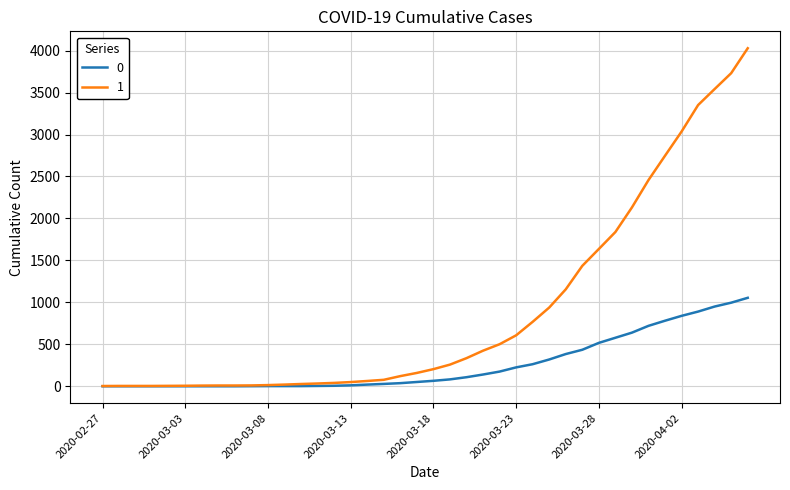

List the series in order of their overall mean, lowest first.

0, 1